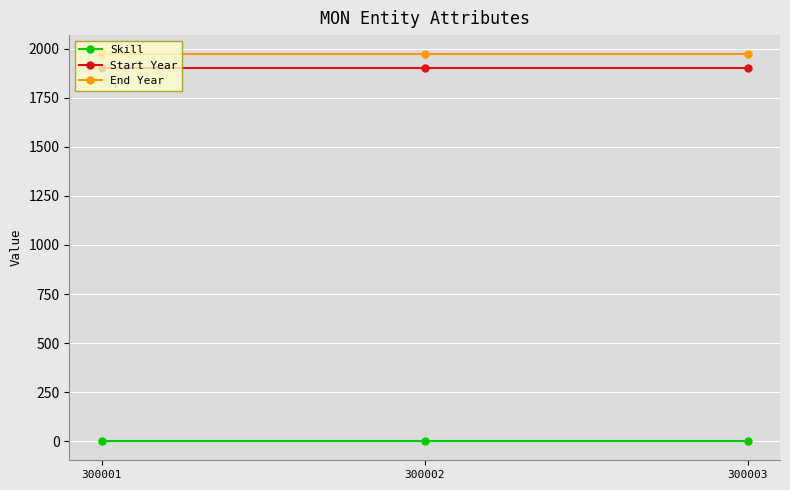

What is the maximum value shown in the chart?

1970